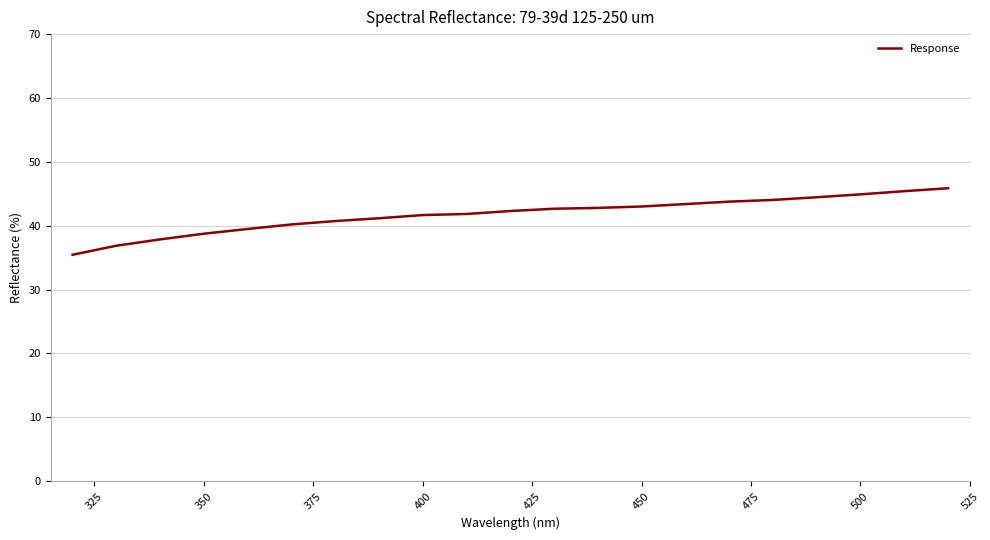

What is the minimum value shown in the chart?

35.5